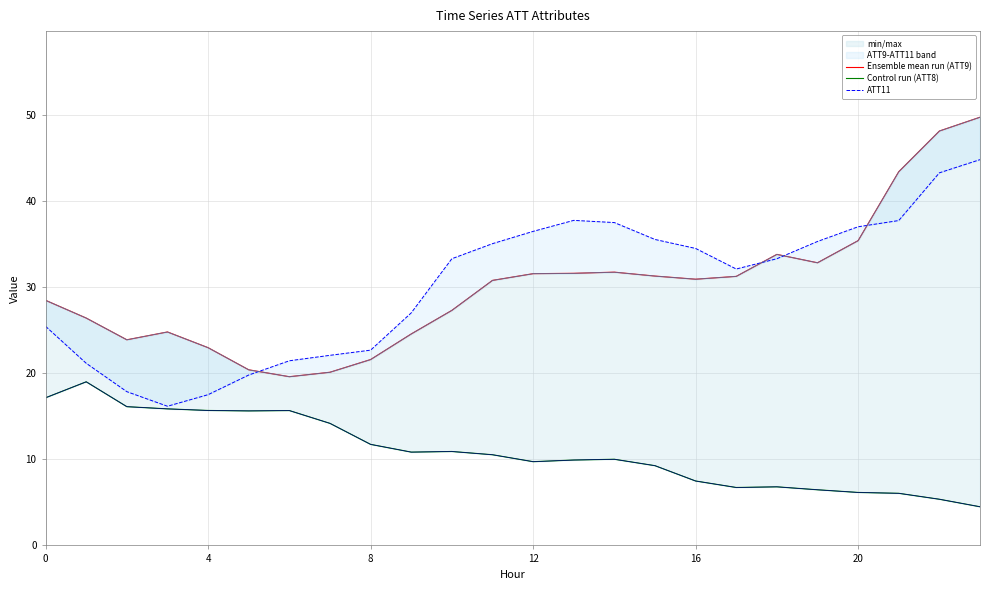

True or false: ATT11 and Control run (ATT8) cross at least once.

False